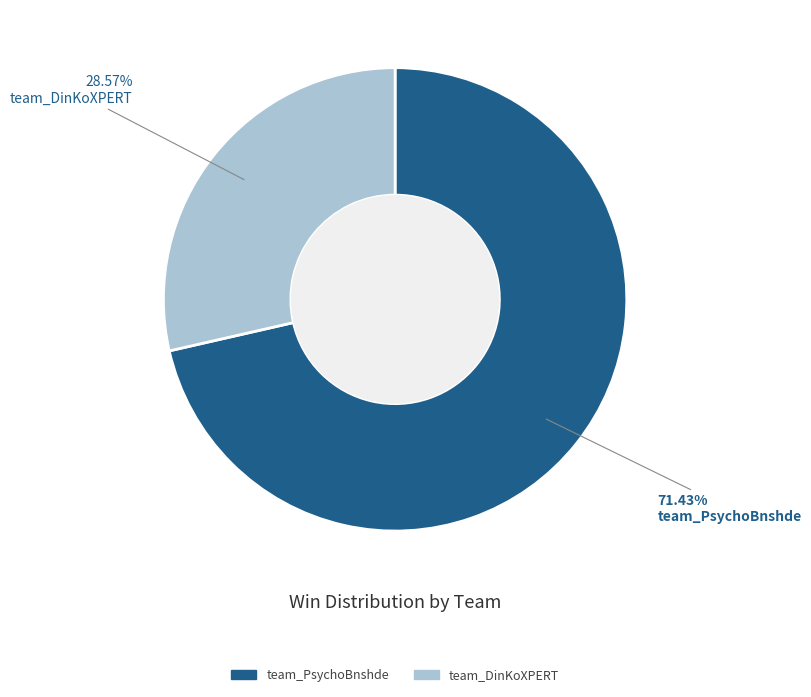

What percentage do team_PsychoBnshde and team_DinKoXPERT together represent?

100.0%